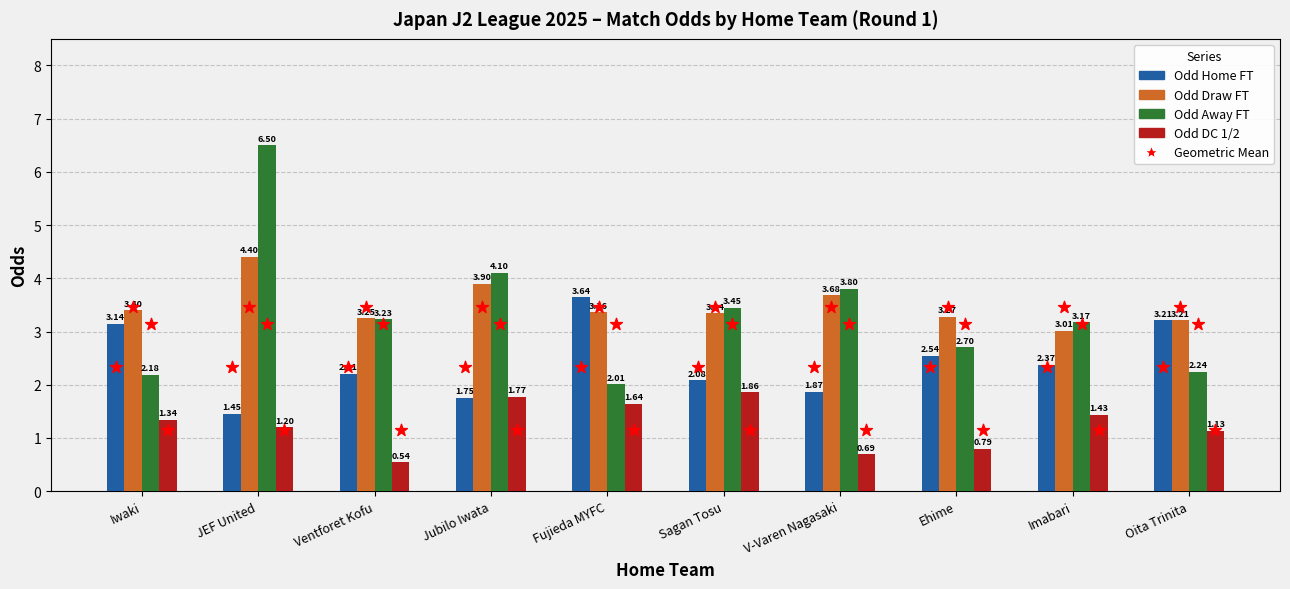

Which series contains the highest Y value?

Odd Away FT